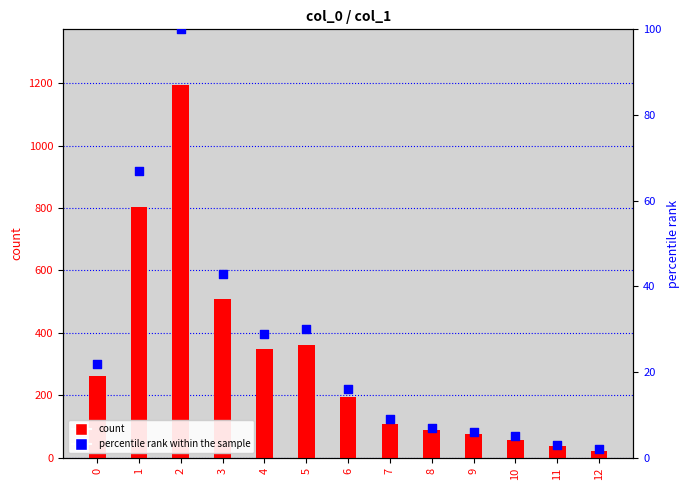

Which series reaches the maximum Y coordinate?

count